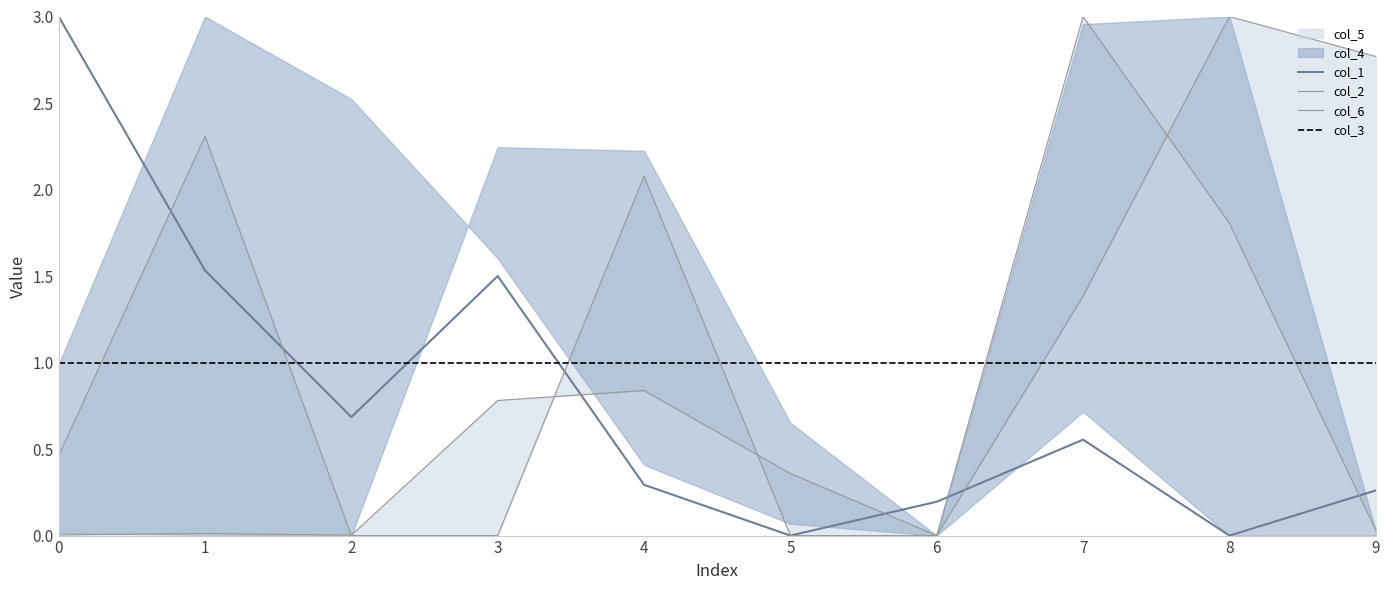

At which label is col_5 closest to 1?

4